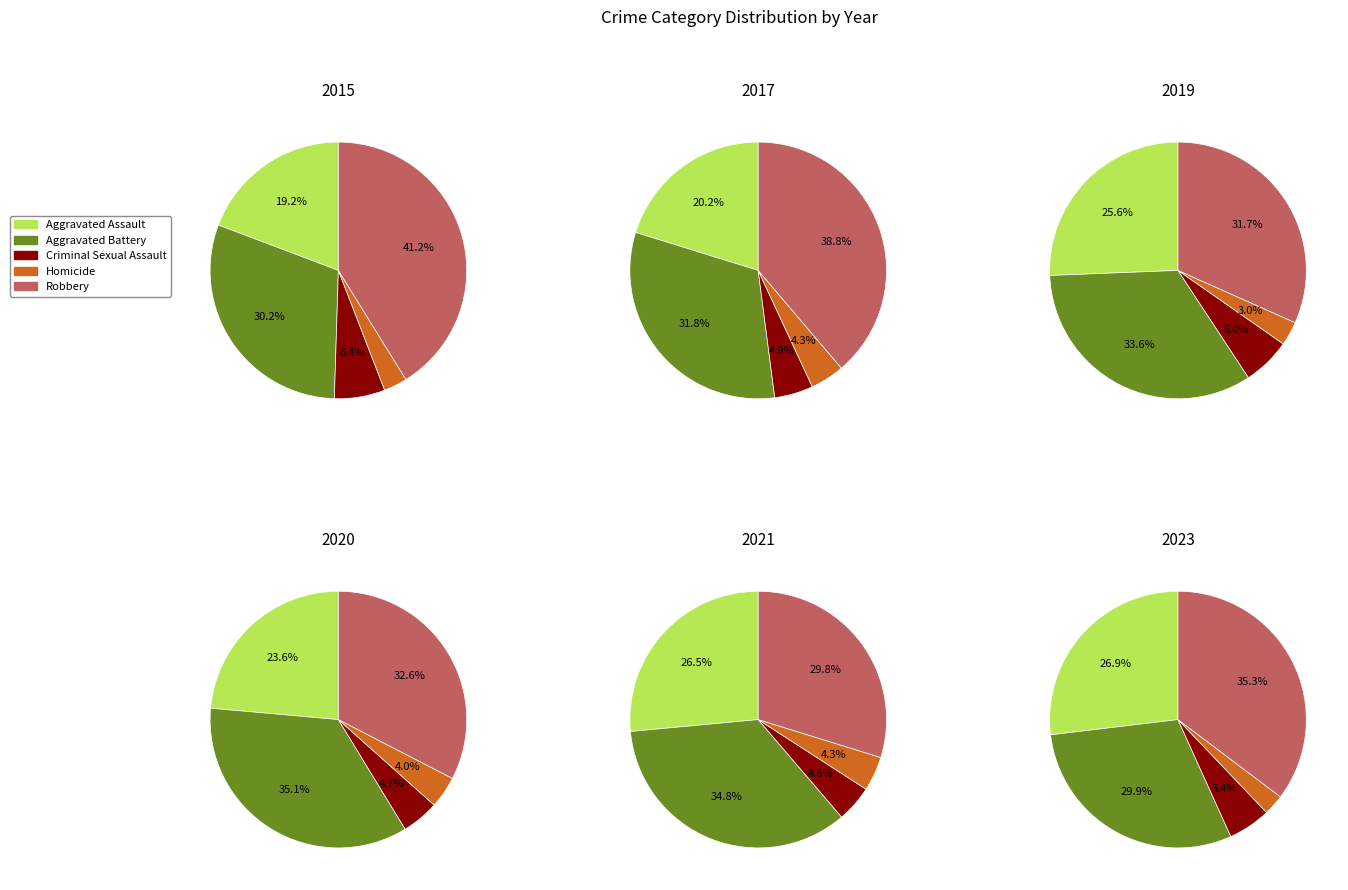

Is there a majority slice in this chart?

No